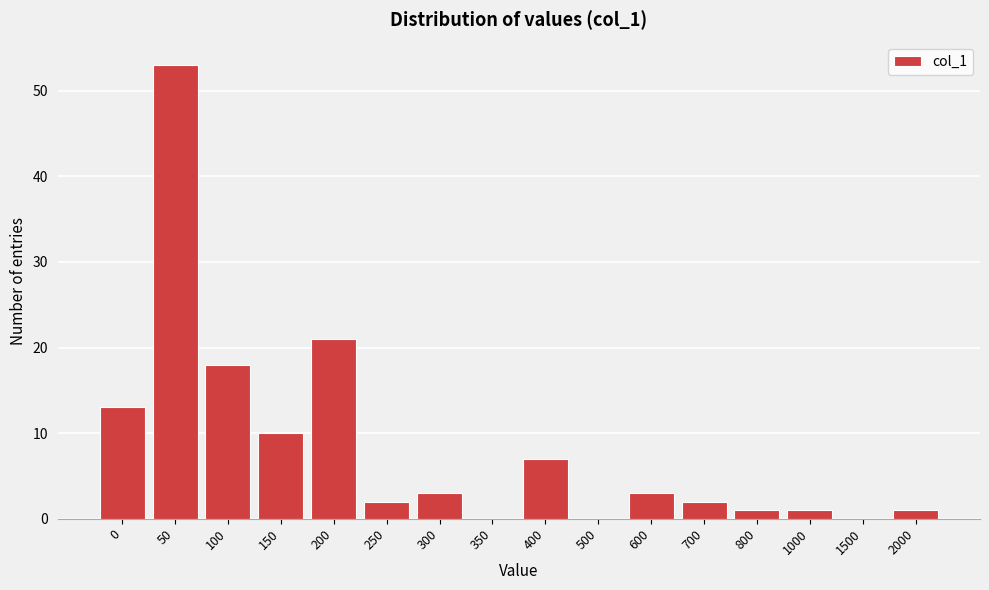

Reading left to right, extract all data points from this chart.

0=13	50=53	100=18	150=10	200=21	250=2	300=3	350=0	400=7	500=0	600=3	700=2	800=1	1000=1	1500=0	2000=1